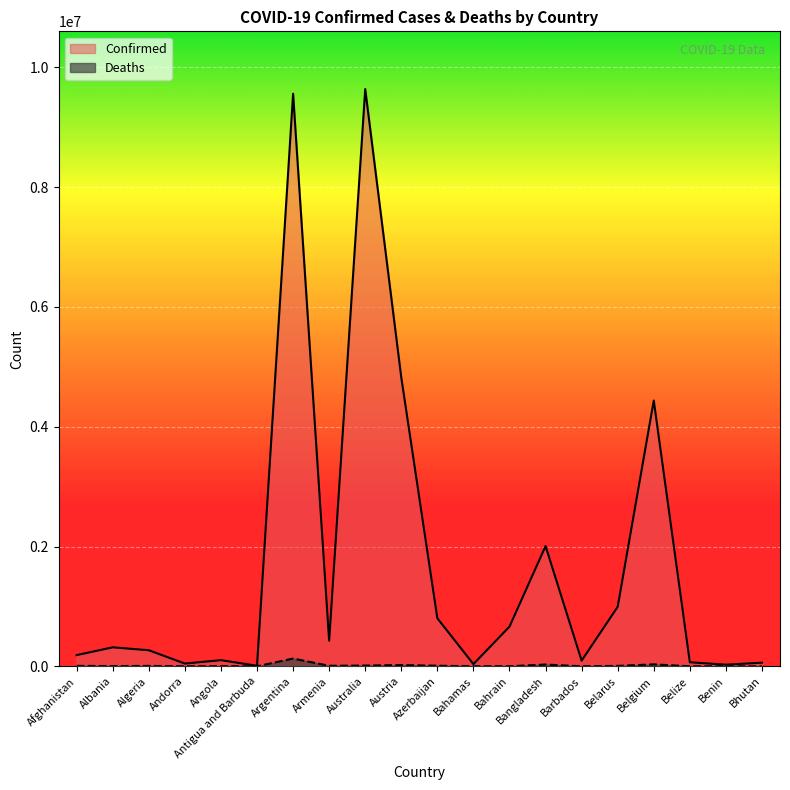

Which series changed the most between Algeria and Belize?

Confirmed